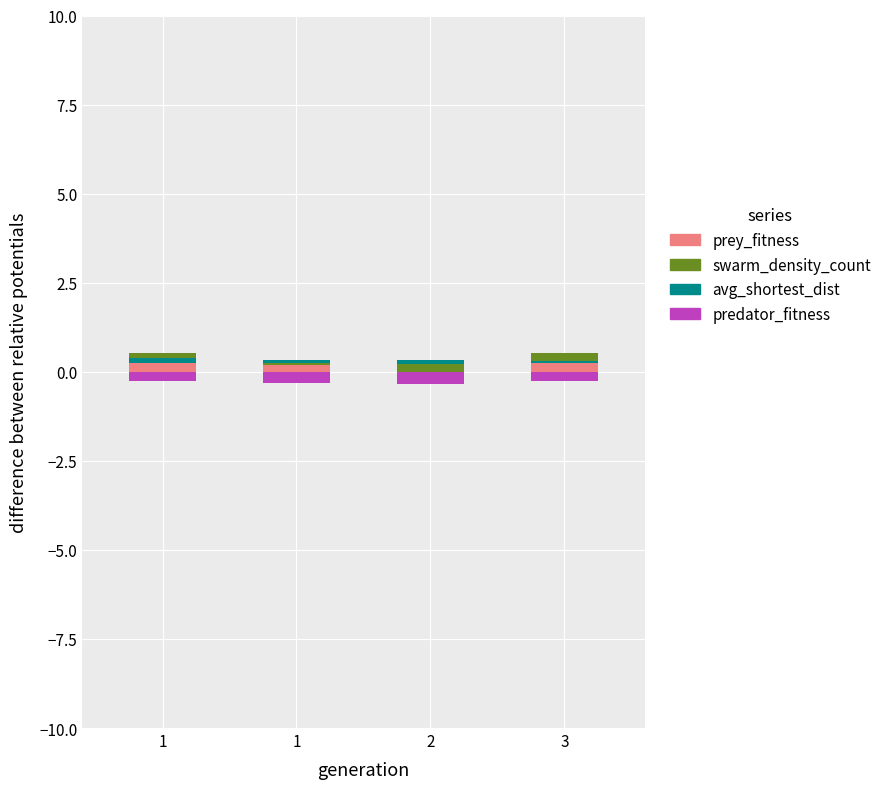

Which series has the largest total across all categories?

prey_fitness